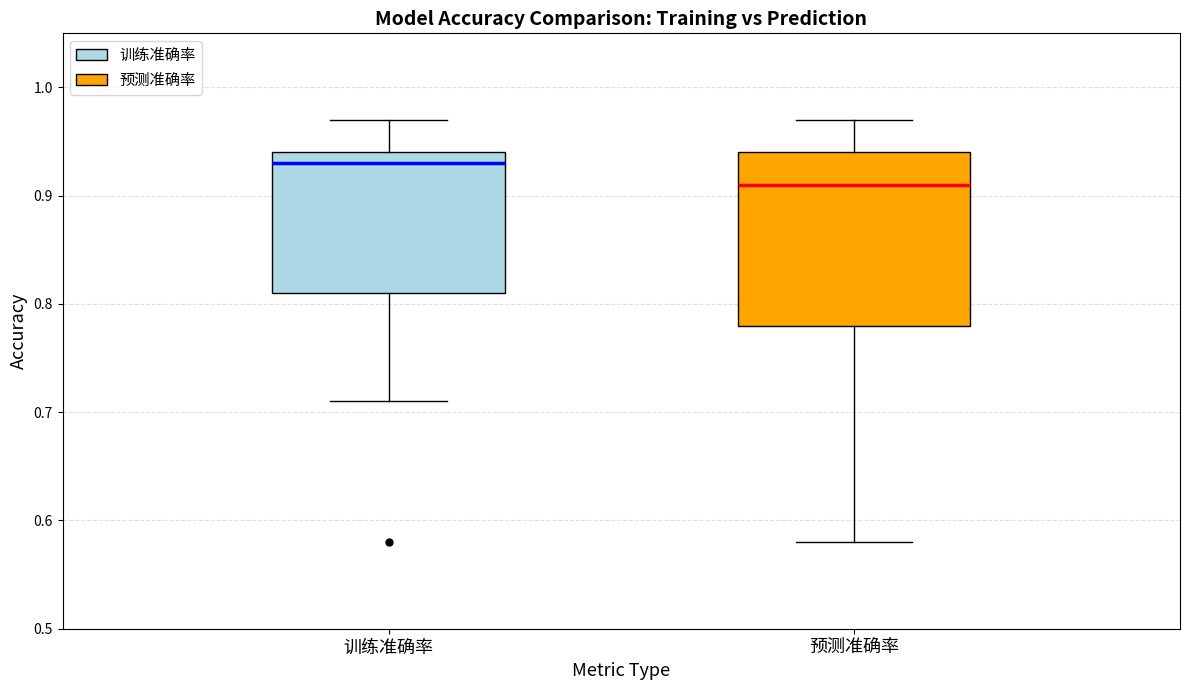

Where does the lower whisker of the box for 训练准确率 end on the y-axis? The values are not printed on the chart, so give them approximately, as read against the axis.

0.71